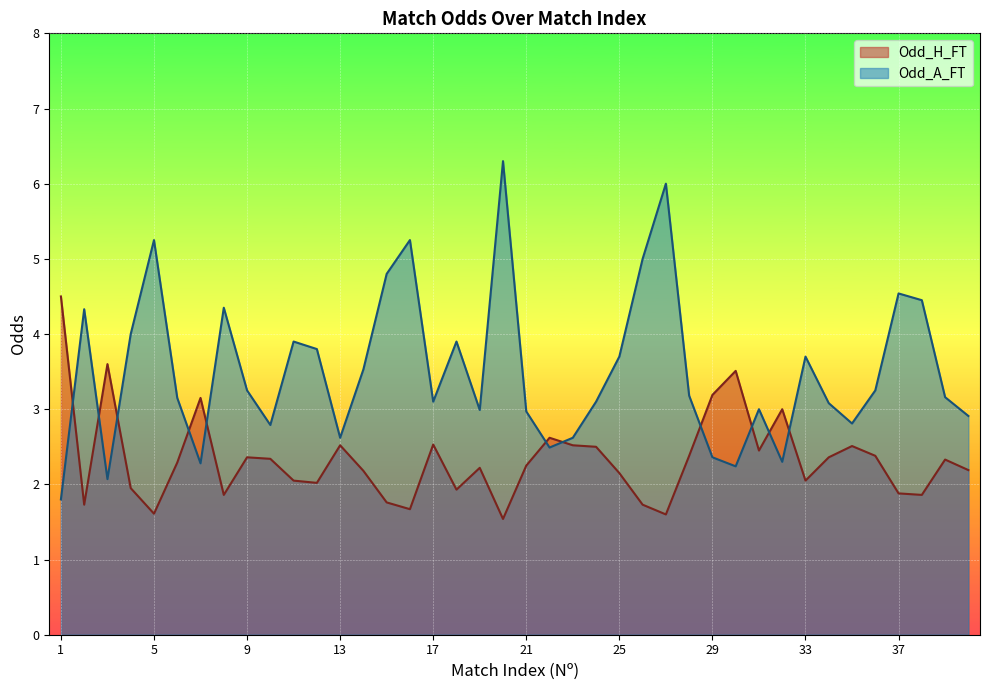

What is the difference between the highest and lowest values at 34?

0.7